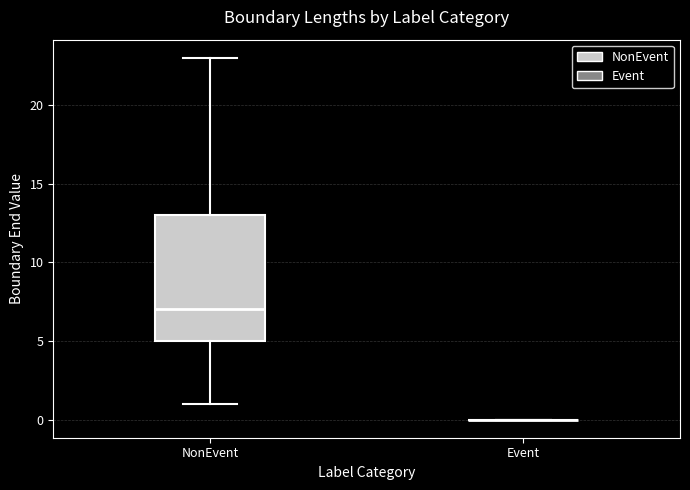

Reading left to right, read every box against the y-axis: the position of its median line, the range the box covers, and the ends of its whiskers. The values are not printed on the chart, so give them approximately, as read against the axis.

NonEvent: median 7, box 5 to 13, whiskers 1 to 23
Event: box collapsed to a line at 0, whiskers 0 to 0